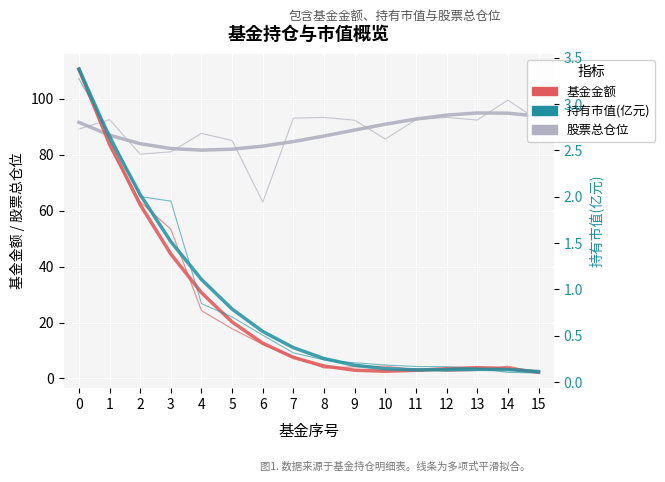

Which has a higher value, 13 or 5?

13